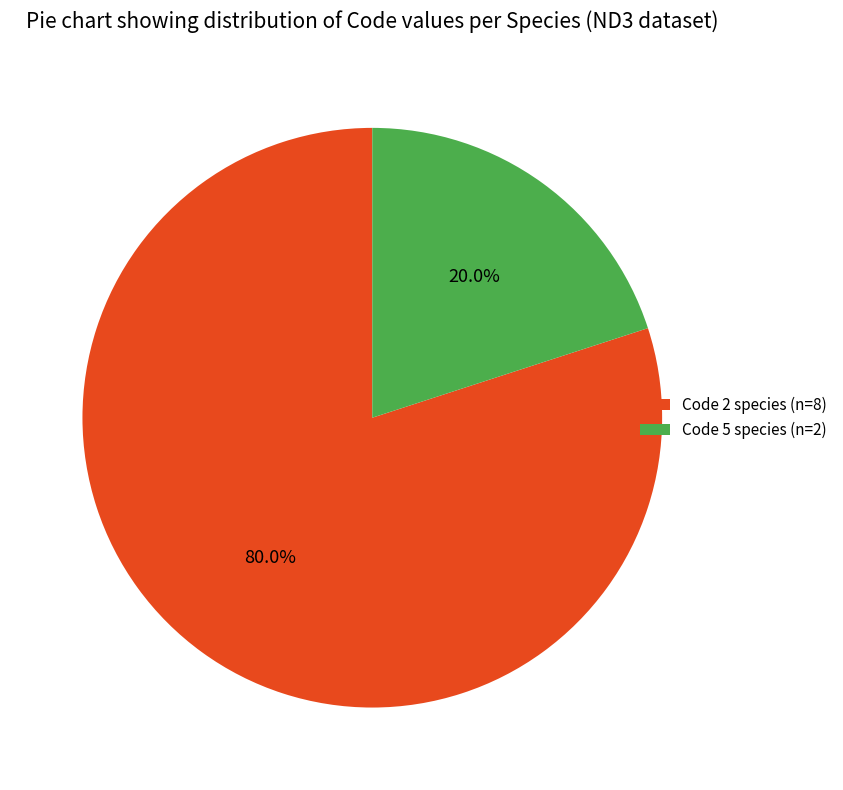

Do Code 5 species (n=2) and Code 2 species (n=8) together represent more than half of the pie?

Yes